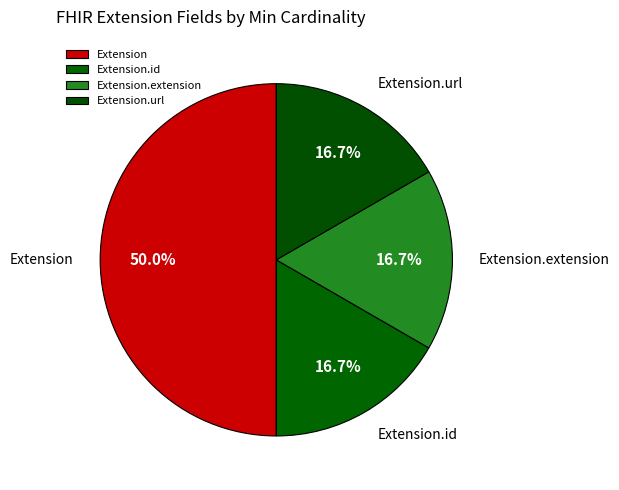

To the nearest percent, what percentage of the pie is Extension.extension?

17%